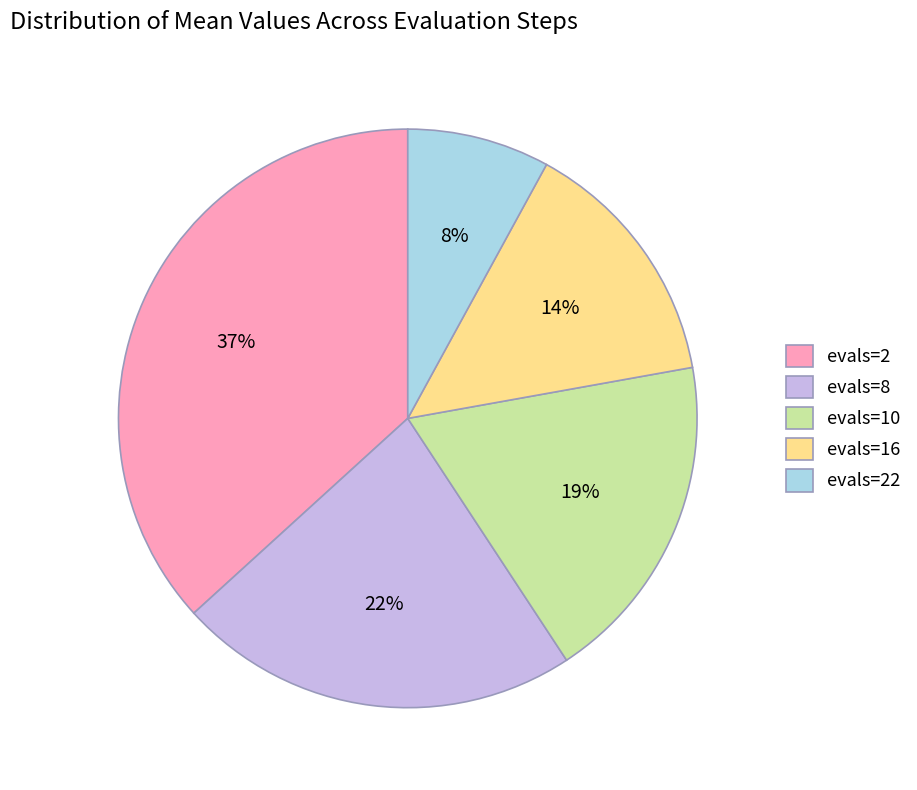

What is the smallest slice in the pie chart?

evals=22